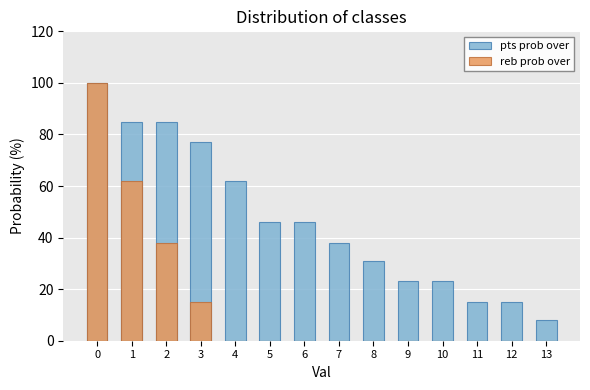

What is the value of the reb prob over bar at the 2nd from the left?

62